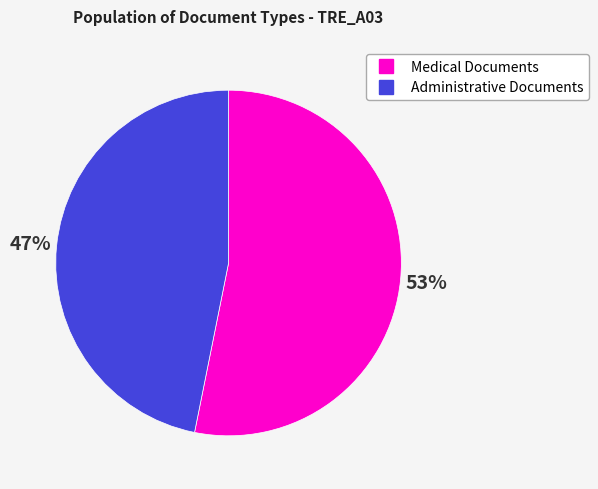

Does any single category account for the majority?

Yes